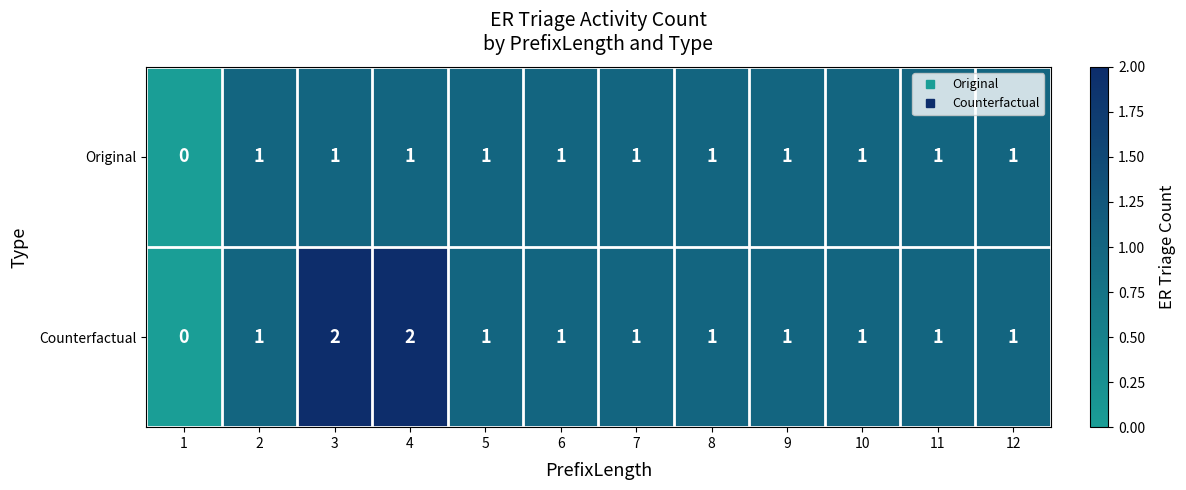

Between 4 and 8, which series saw the biggest shift?

Counterfactual